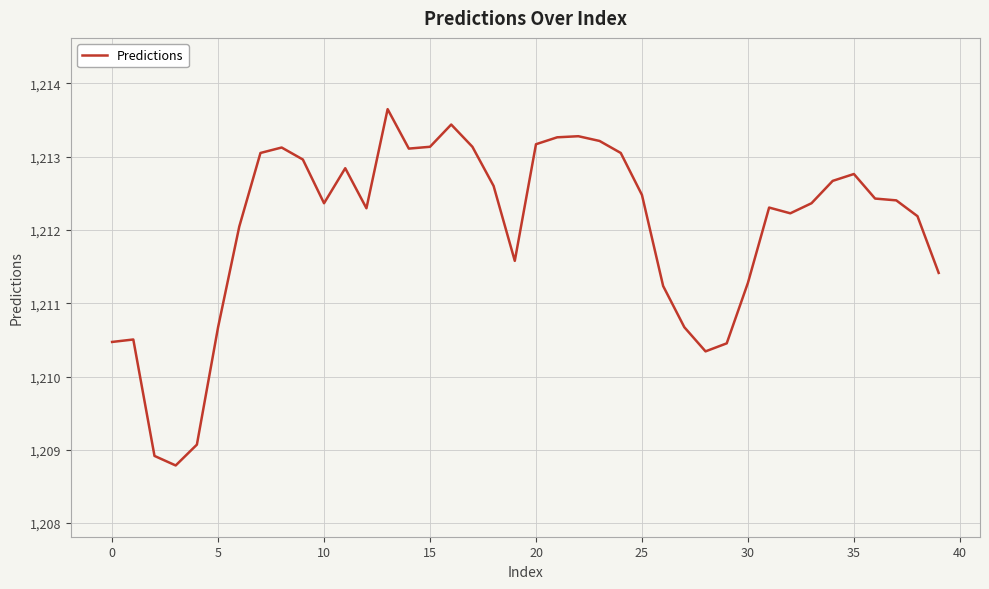

What is the smallest value displayed?

1208.8